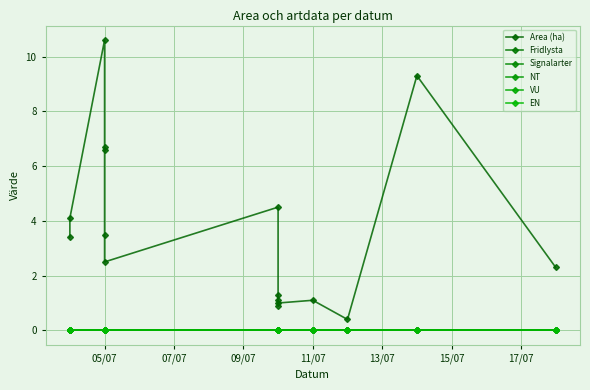

True or false: Fridlysta has more than 1 interior local peaks.

False